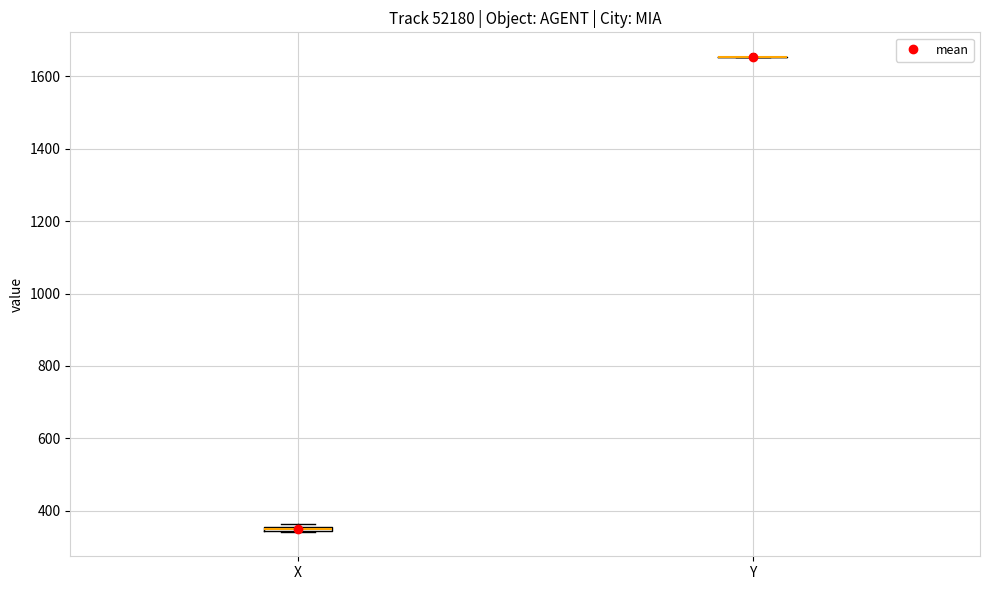

Where is the lower edge of the box for X on the y-axis? The values are not printed on the chart, so give them approximately, as read against the axis.

340